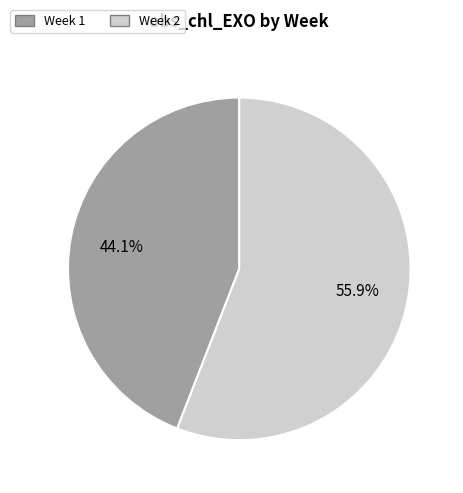

Does Week 2 represent more than half of the total?

Yes